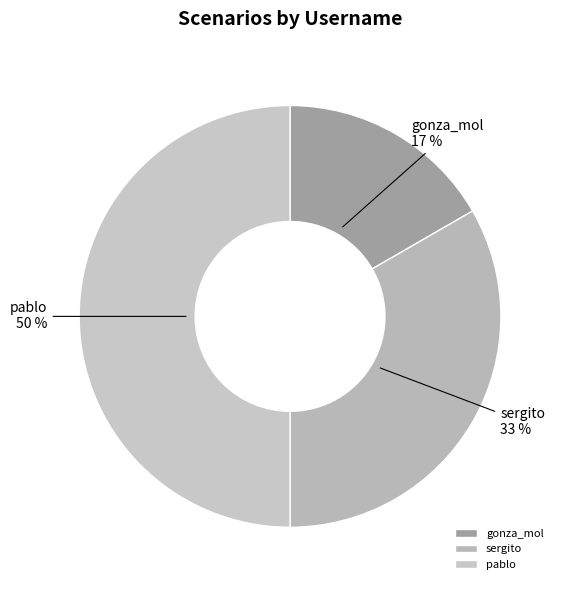

Which slice is the smallest?

gonza_mol